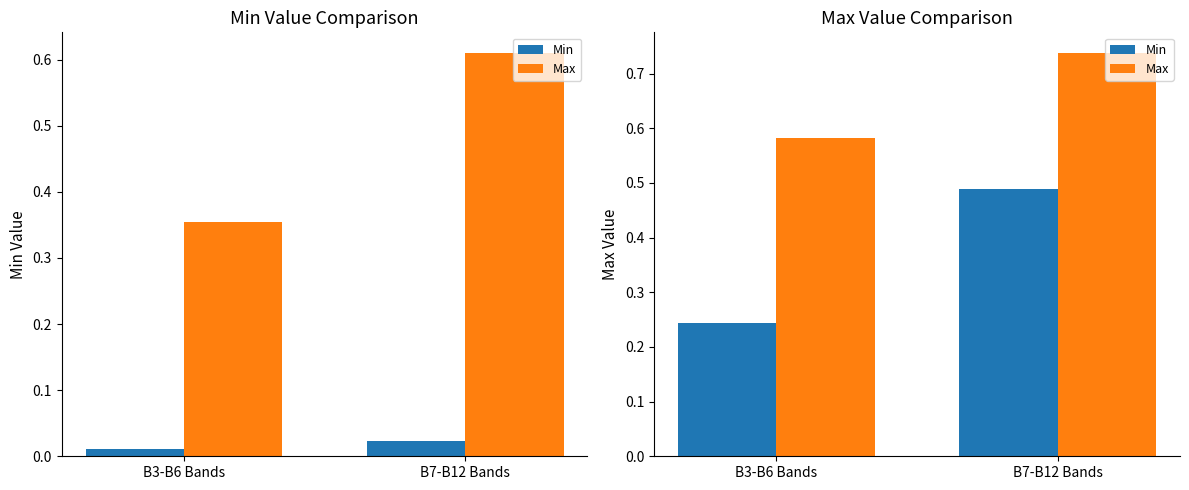

What is the difference between the Min values at B7-B12 Bands and B3-B6 Bands?

0.2